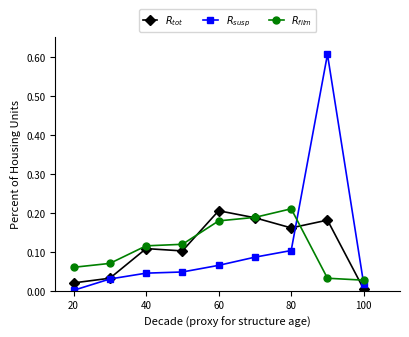

Count the number of data series in this chart.

3